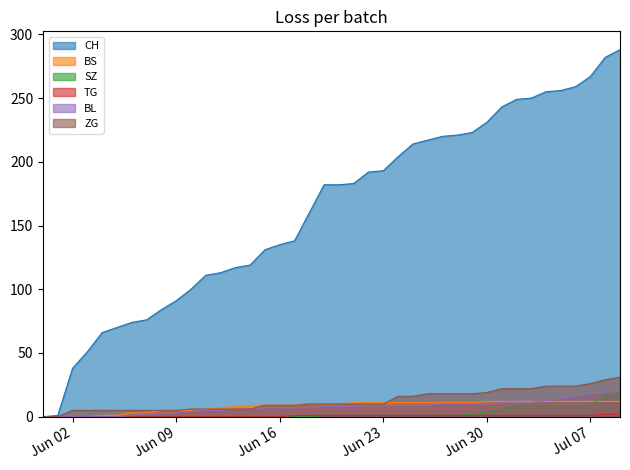

How many positive values does the CH series have?

39